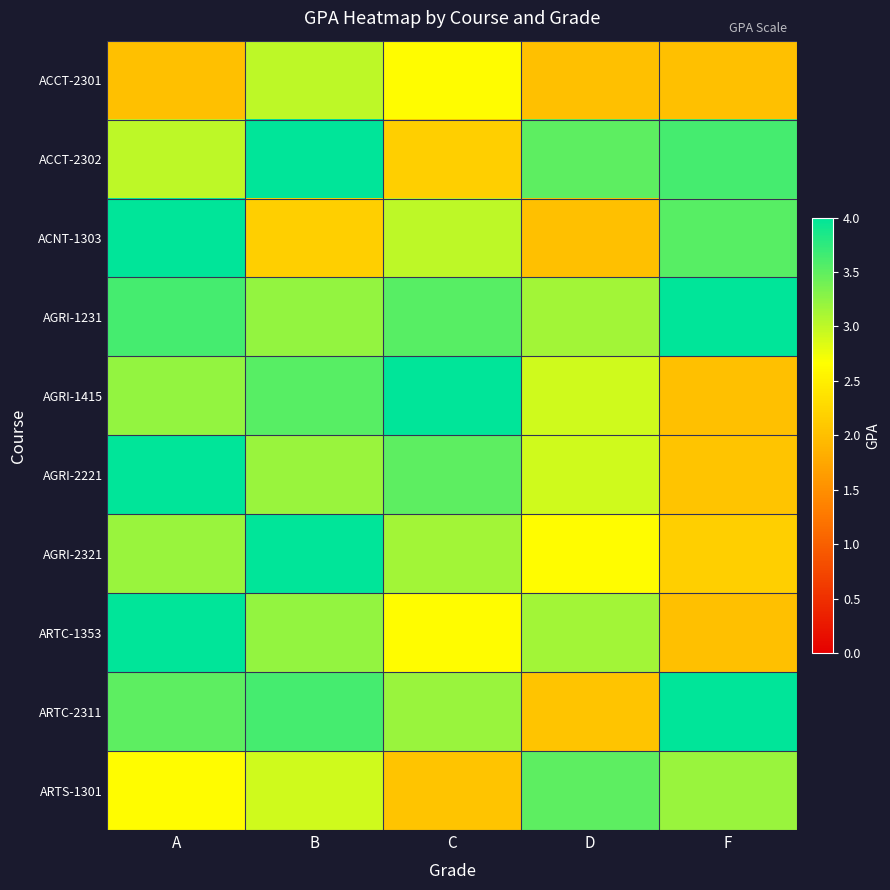

Which series has the largest total across all categories?

AGRI-1231